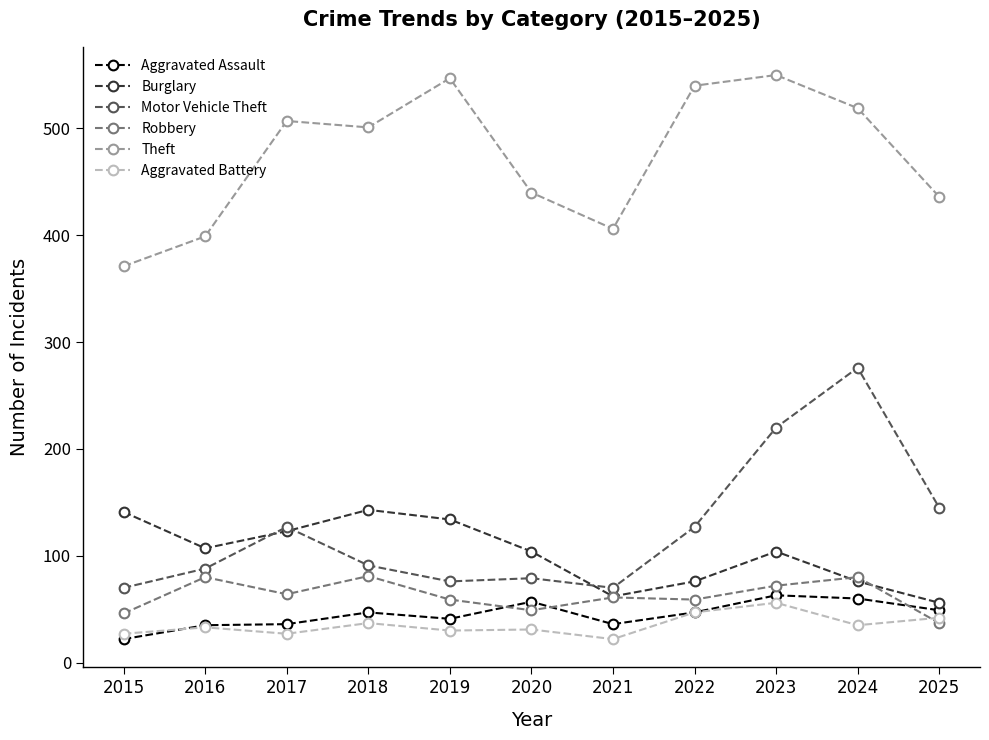

Which series has the largest total across all categories?

Theft